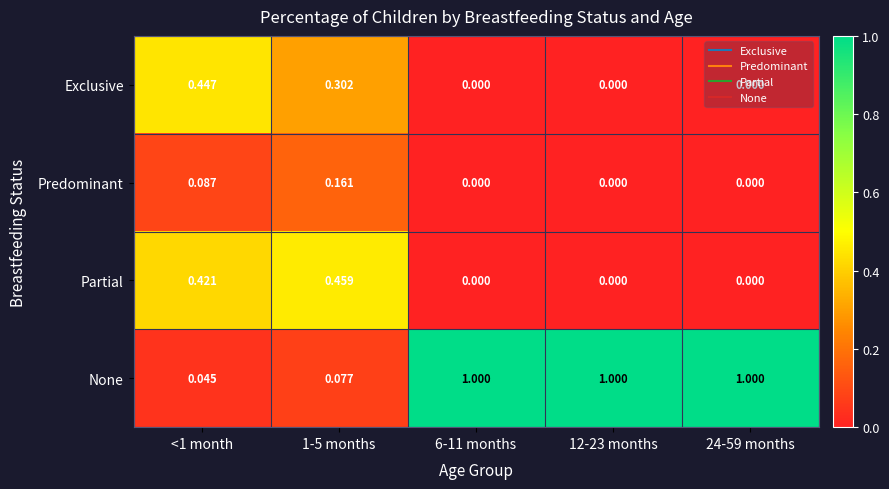

Count the number of categories in the chart.

5